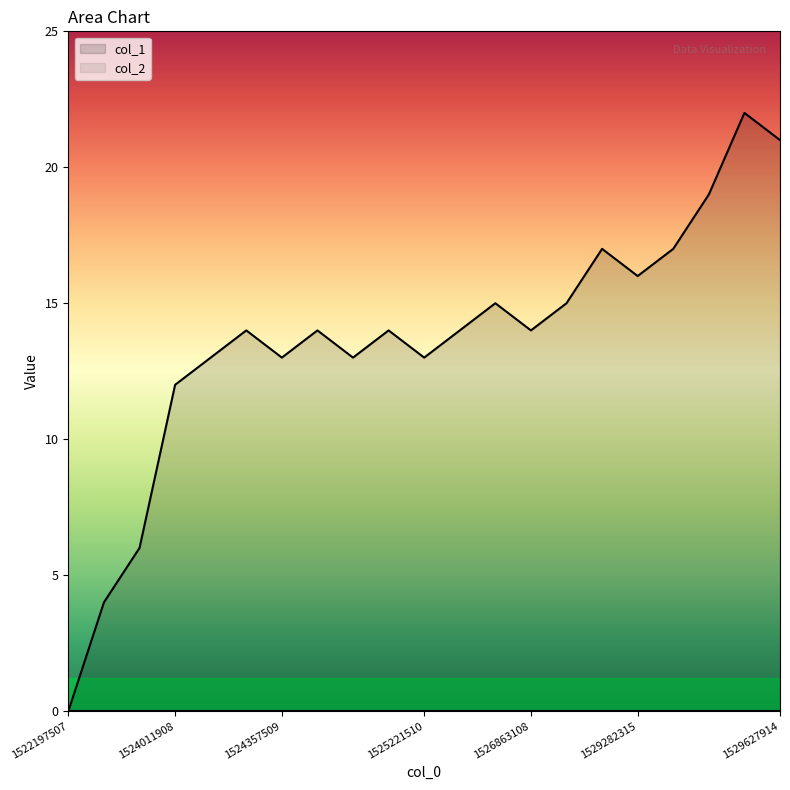

Which series has the largest total across all categories?

col_1